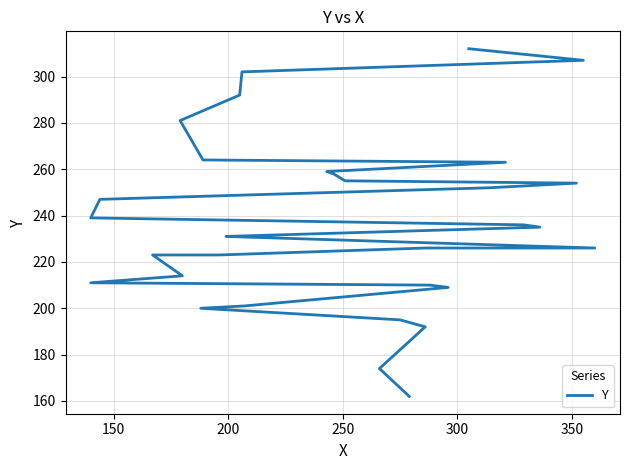

True or false: there are more than 2 points higher than both neighbors.

False